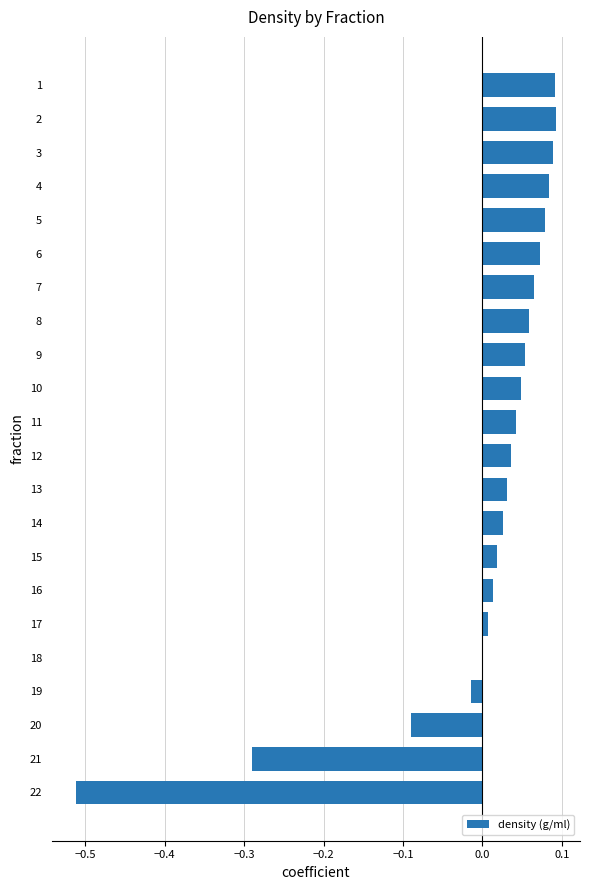

The chart shows a value of -0.5 at 21. True or false?

False